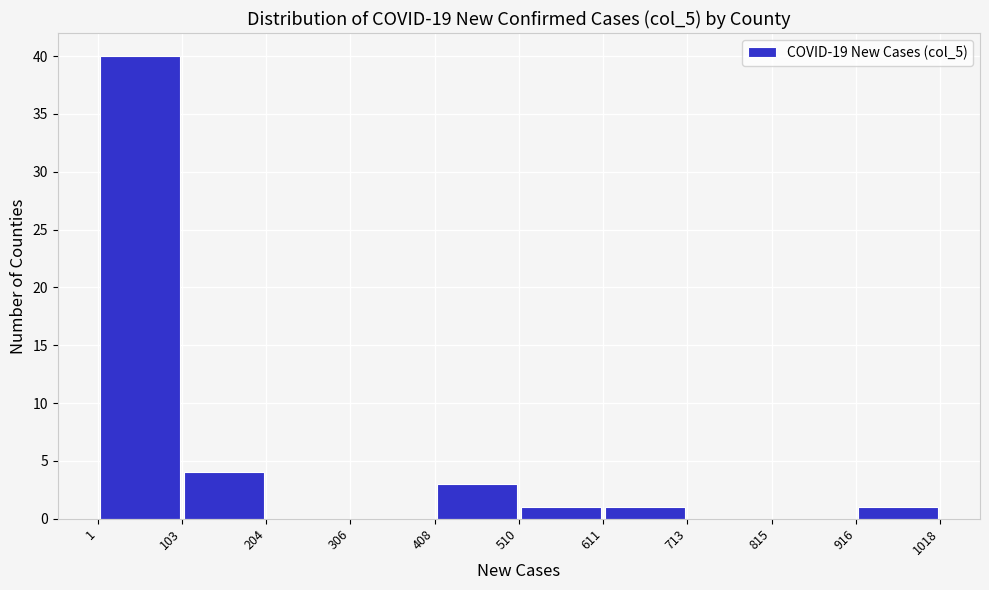

Reading left to right, list every bar in this chart as the range it spans on the x-axis followed by its height. The values are not printed on the chart, so give them approximately, as read against the axis.

1 to 103: 40
103 to 204: 4
204 to 306: 0
306 to 408: 0
408 to 510: 3
510 to 611: 1
611 to 713: 1
713 to 815: 0
815 to 916: 0
916 to 1018: 1